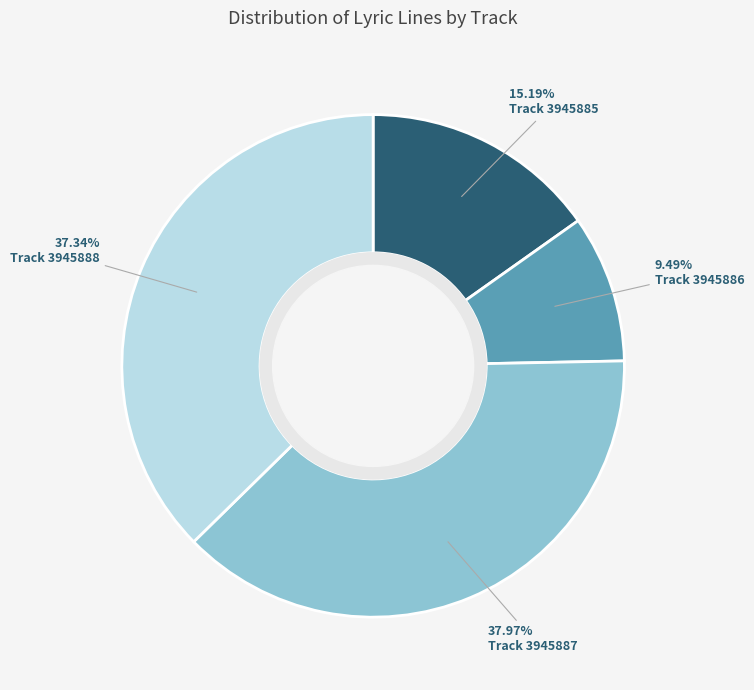

Which slice is the smallest?

Track 3945886